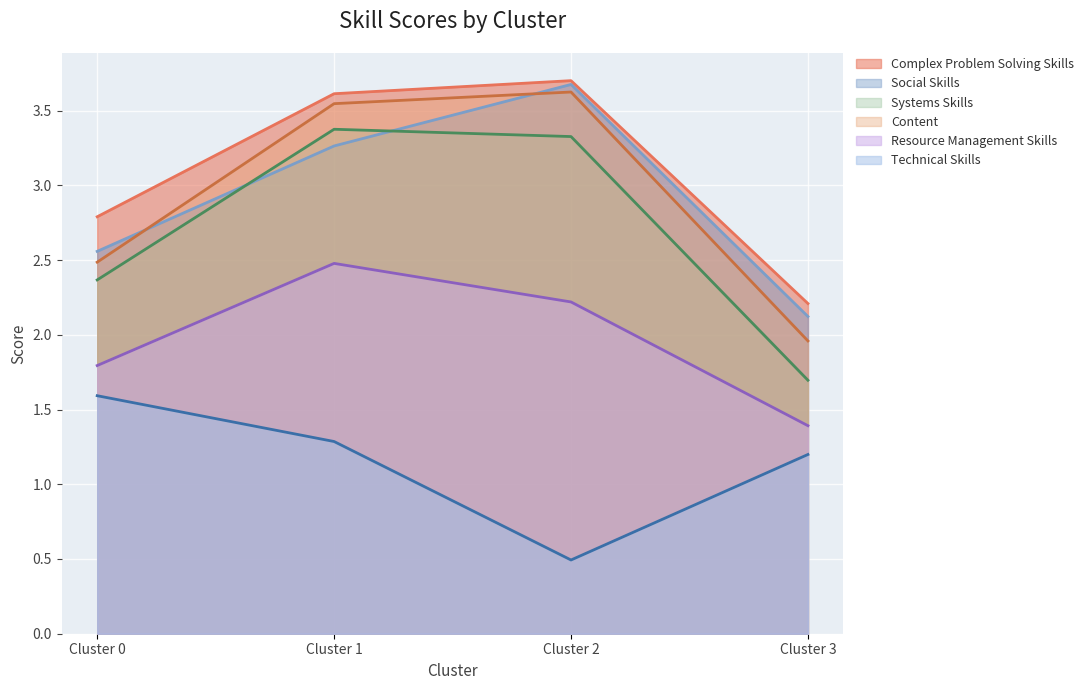

Which series changed the most between Cluster 1 and Cluster 2?

Technical Skills